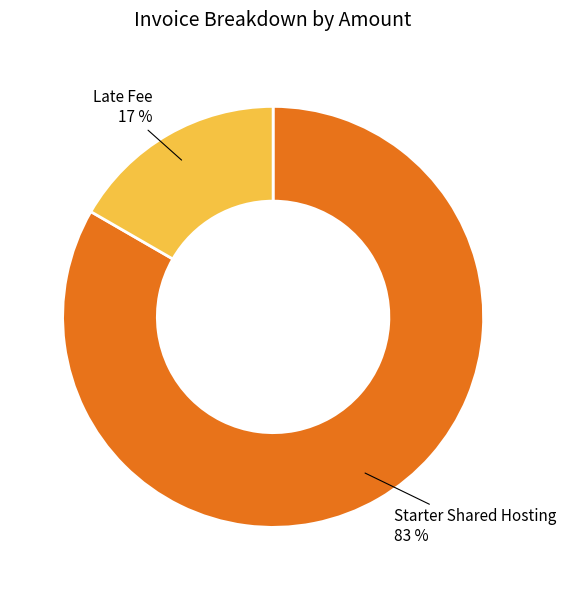

To the nearest percent, what percentage of the pie is Late Fee?

17%